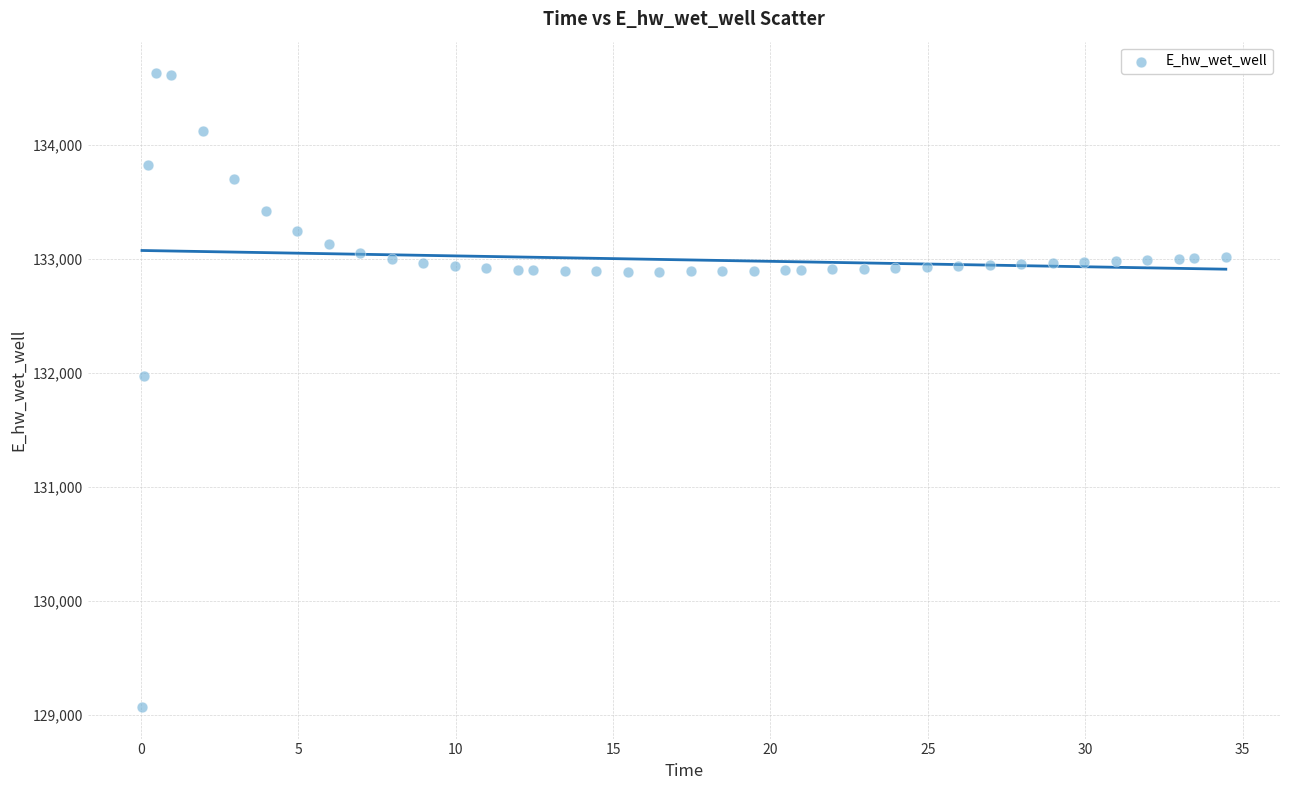

What Y value in the scatter plot is closest to 131849?

131970.4